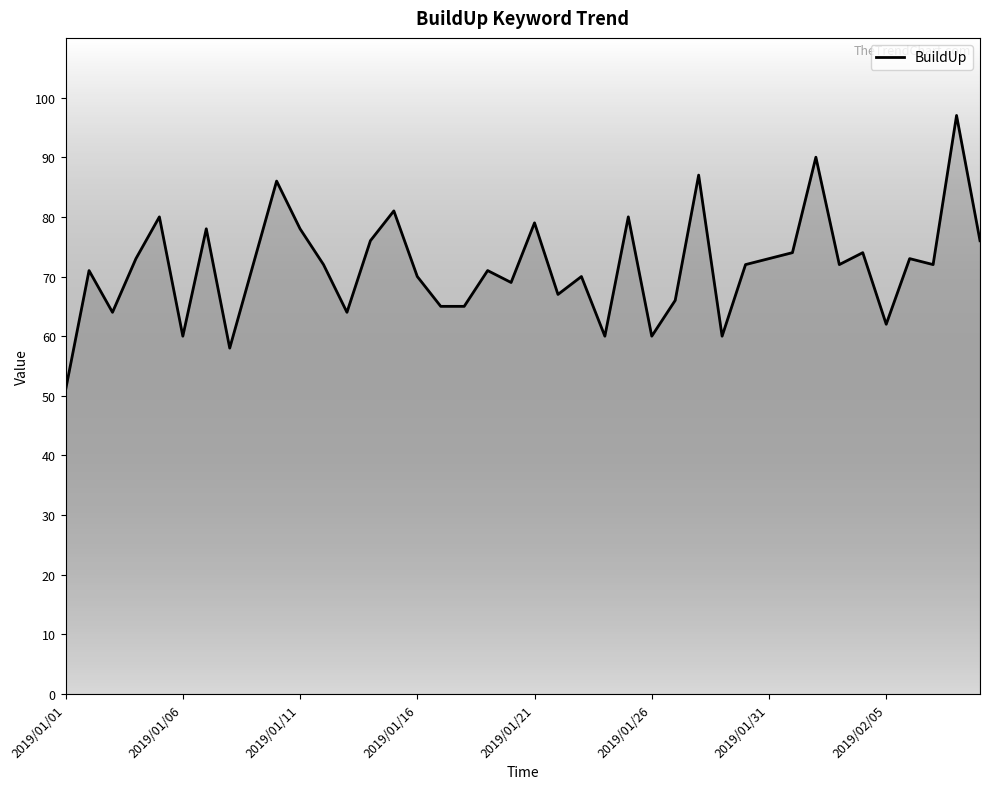

What is the greatest value displayed?

97